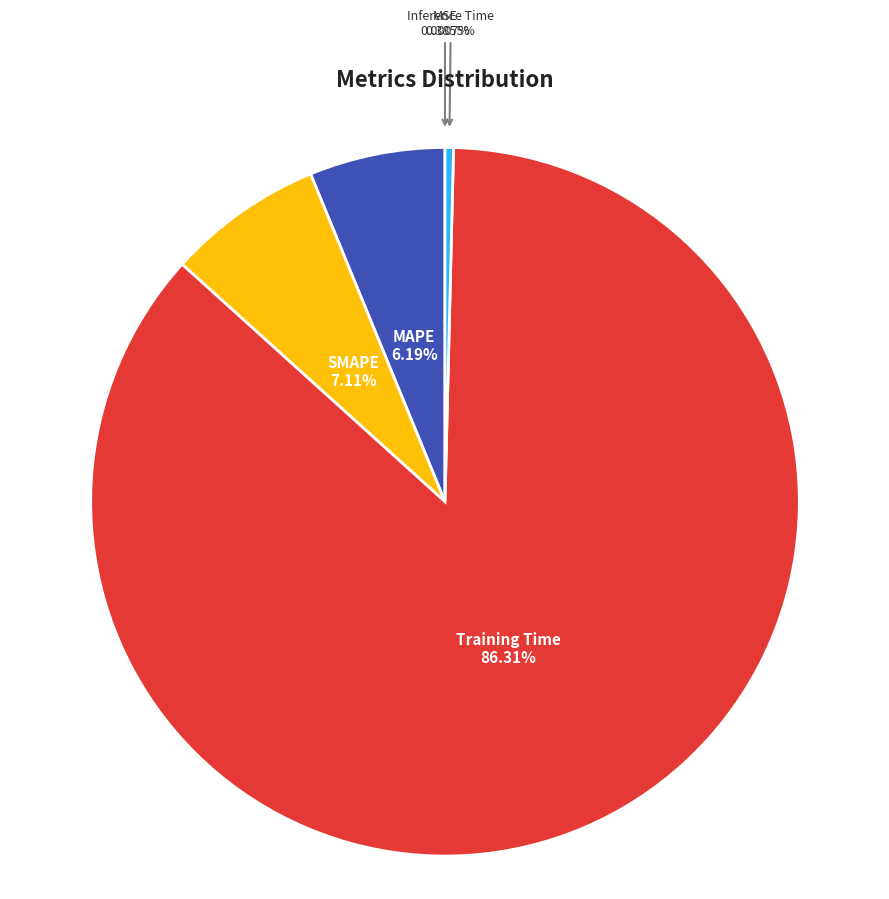

Between SMAPE and MAPE, which is larger?

SMAPE